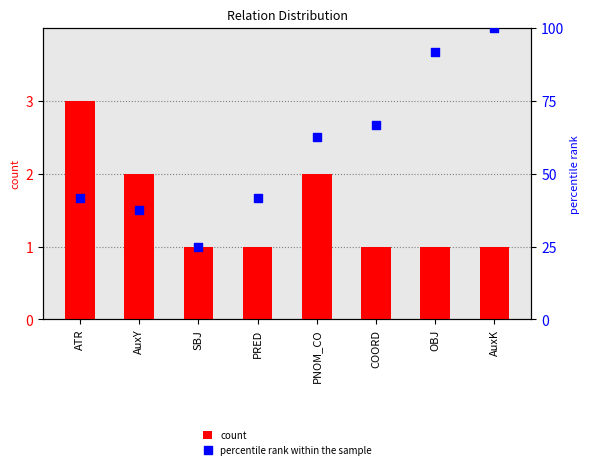

Is the value of count at COORD greater than the value of percentile rank within the sample at AuxY?

No